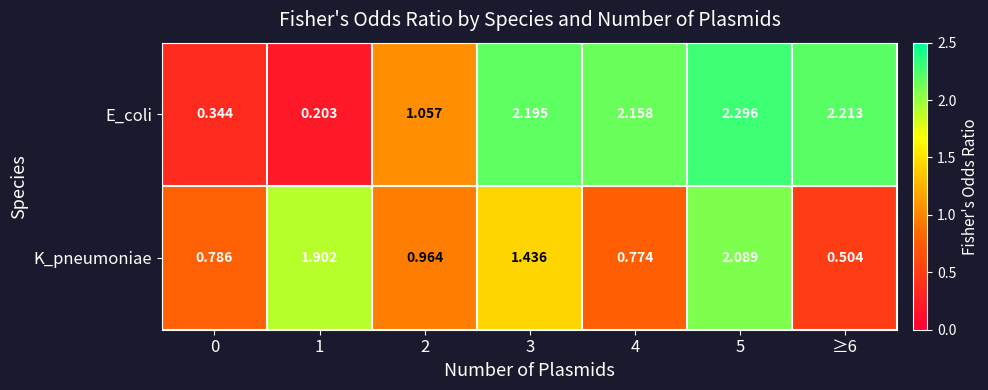

Between 1 and 2, which series saw the biggest shift?

K_pneumoniae